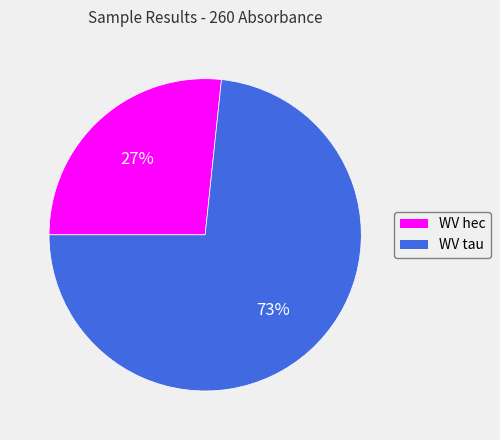

Is there any slice that represents more than half of the pie?

Yes